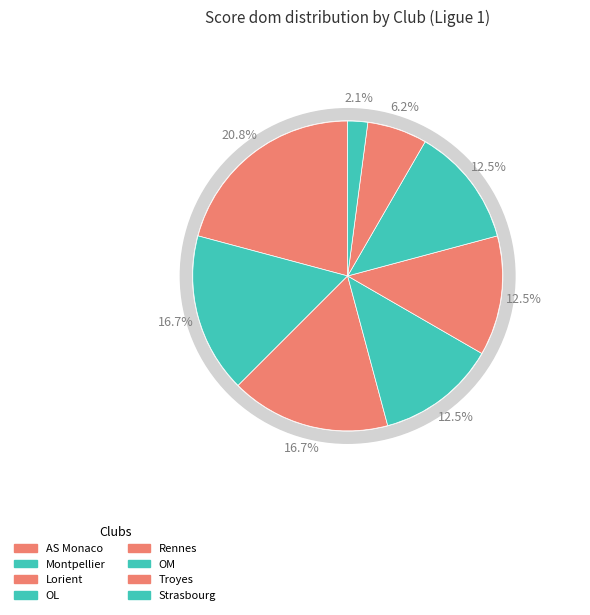

How much of the chart is everything except PSG?

100.0%